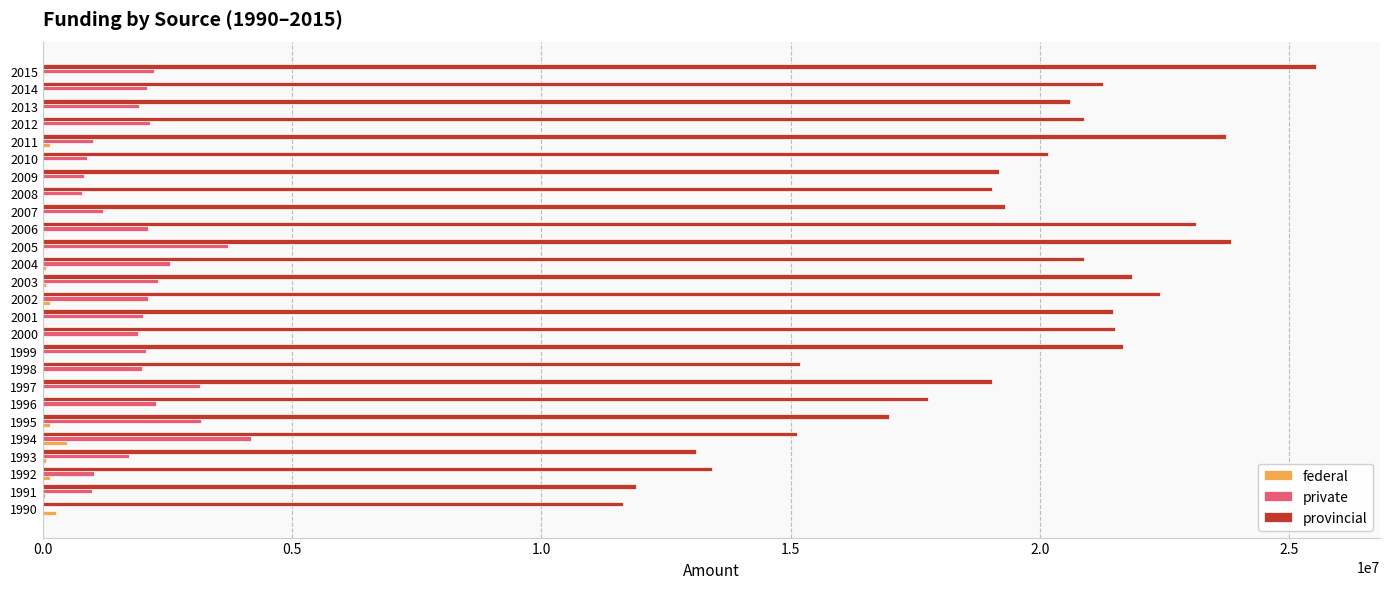

Which series has the largest total across all categories?

provincial